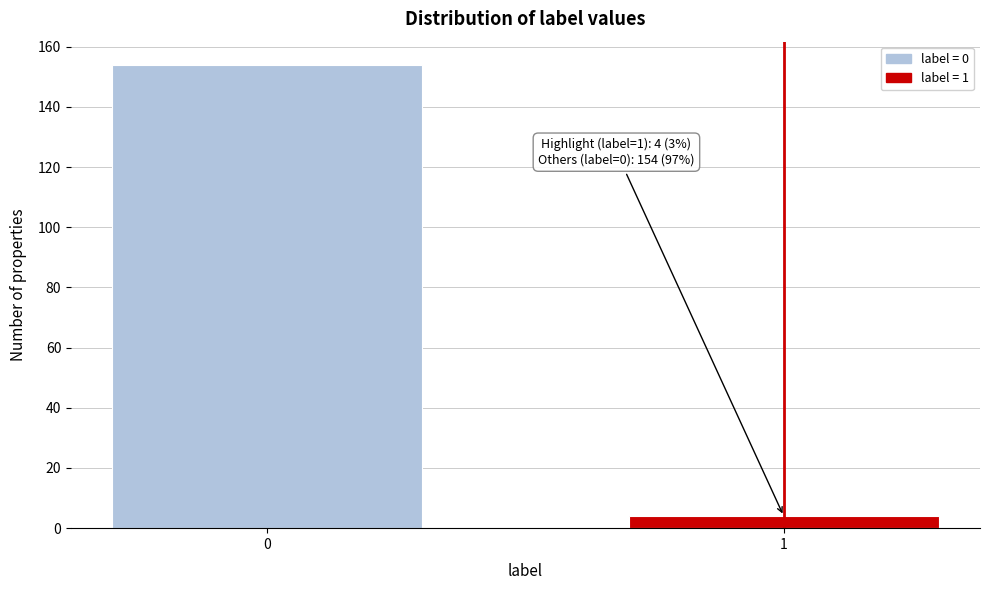

Reading left to right, transcribe all the data shown in this chart.

154	4